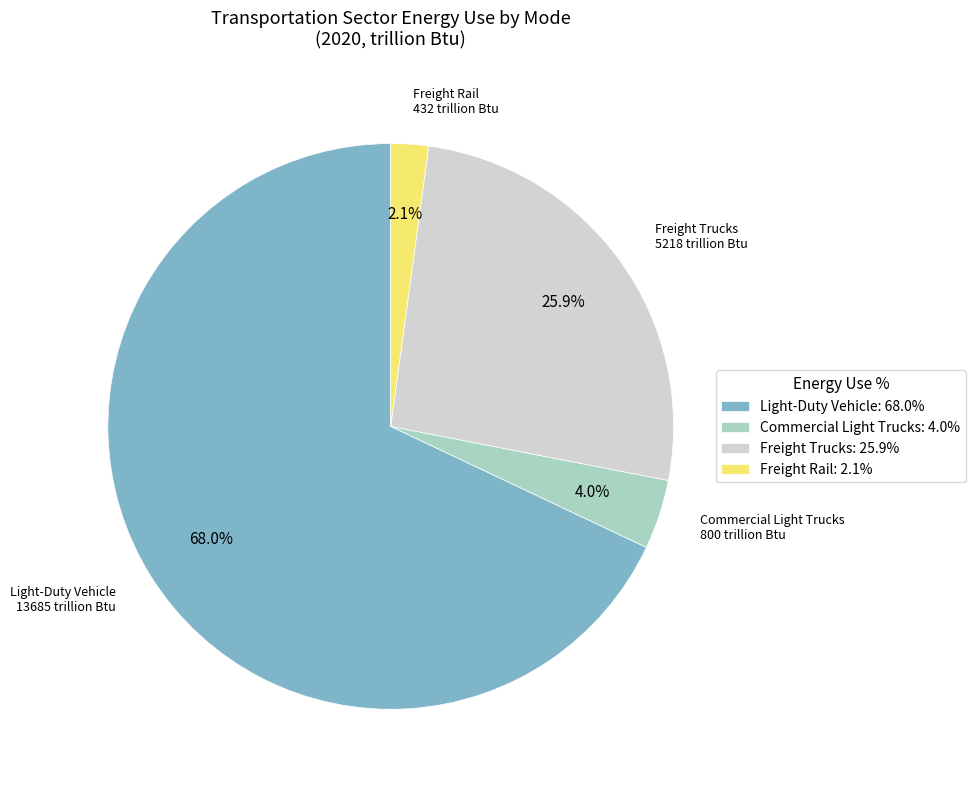

Rank the categories by value from lowest to highest.

Freight Rail, Commercial Light Trucks, Freight Trucks, Light-Duty Vehicle